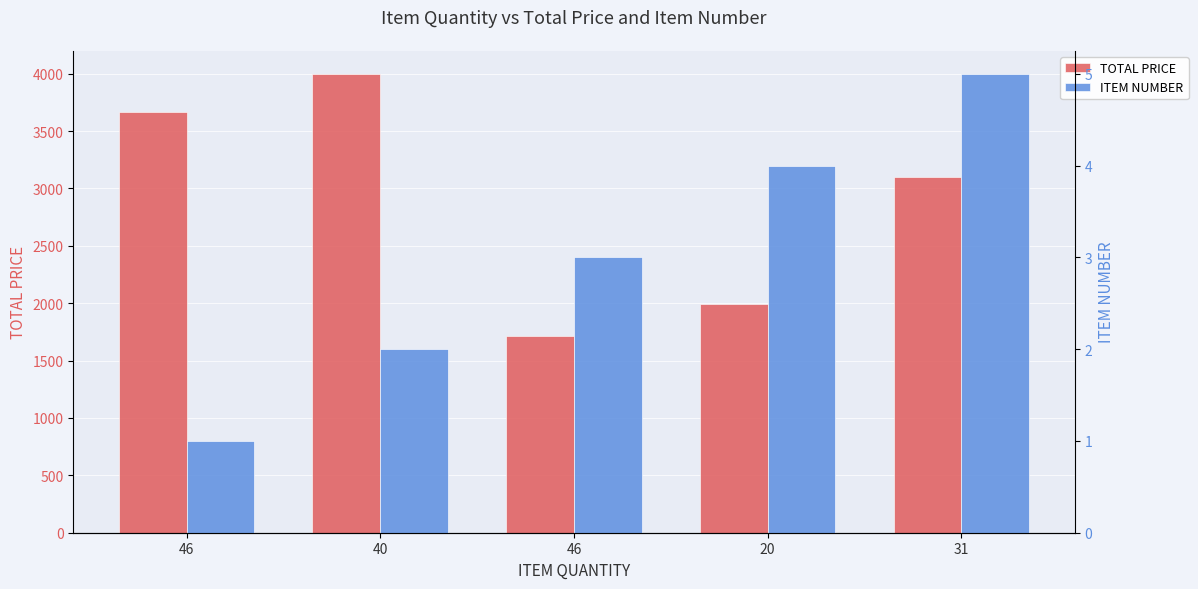

Rank the series by their average value, from lowest to highest.

ITEM NUMBER, TOTAL PRICE